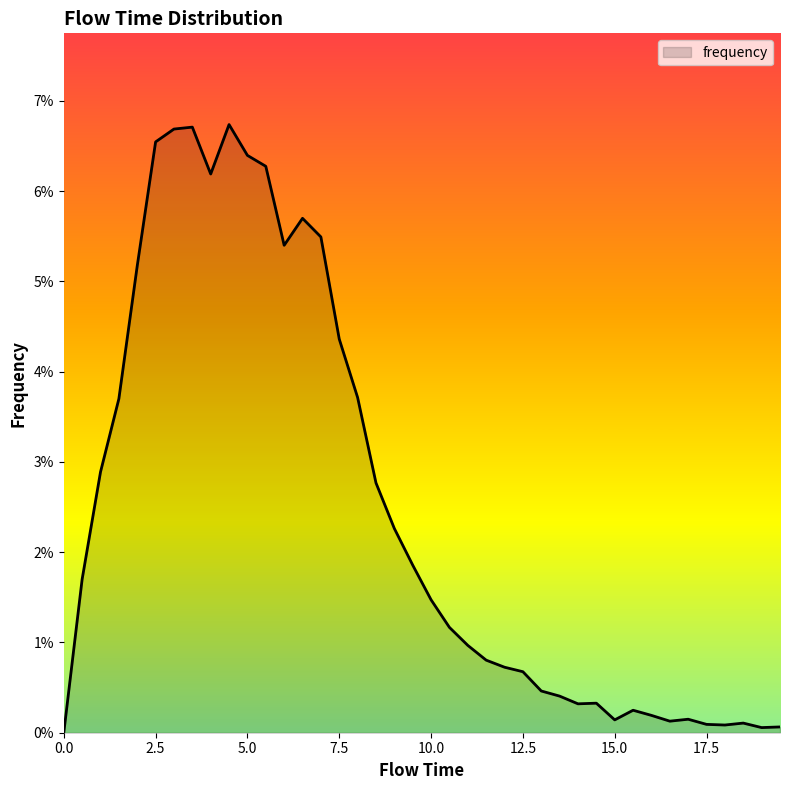

Is this an area chart (filled region under the line)?

Yes